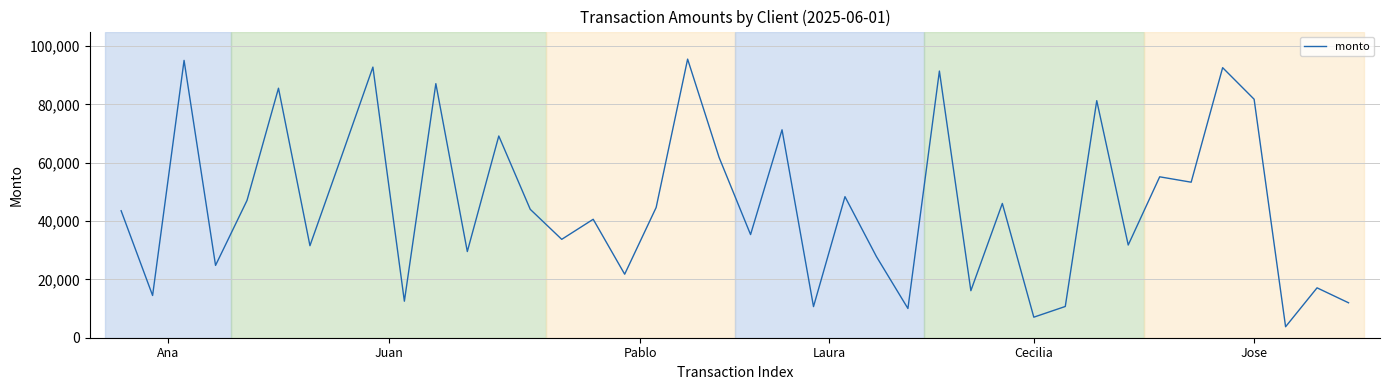

True or false: there are more than 0 points higher than both neighbors.

True